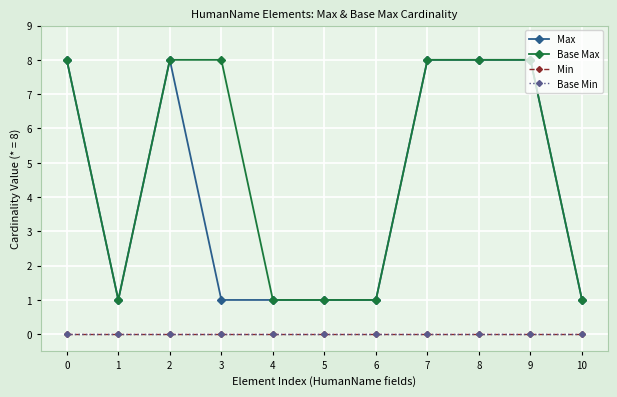

List the labels in order of Base Max value, largest first.

0, 2, 3, 7, 8, 9, 1, 4, 5, 6, 10